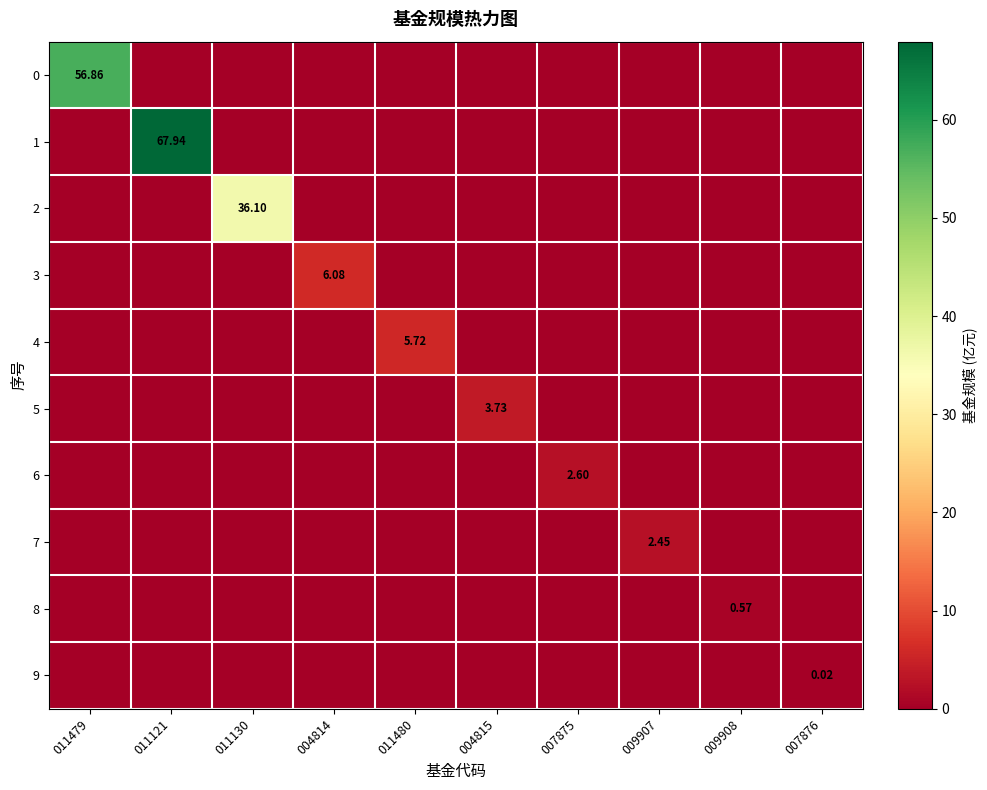

How many data points in 8 are above 0?

1